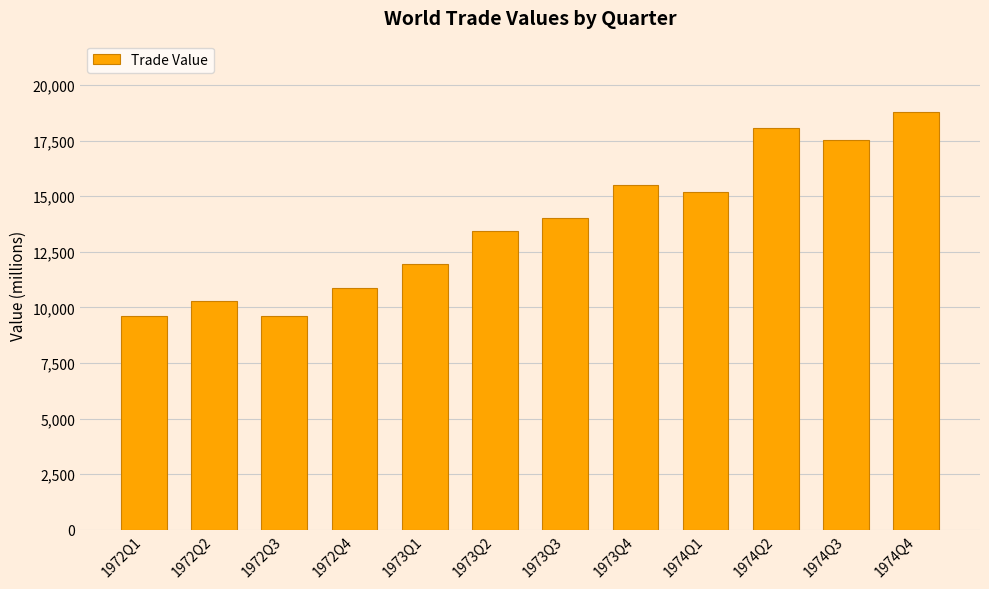

What is the smallest value displayed?

9610.0